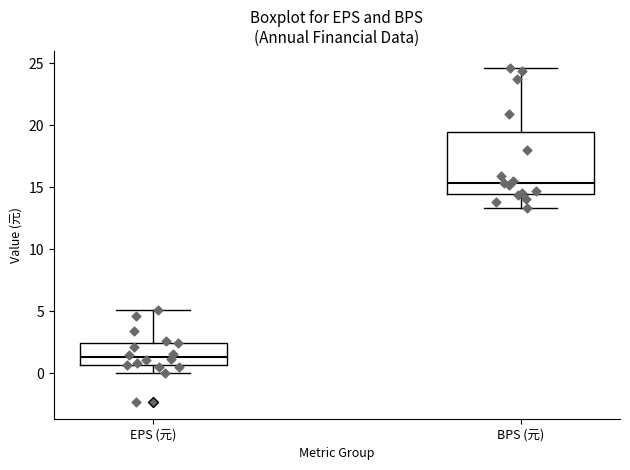

Comparing the boxes themselves (not the whiskers), which one is the tallest?

BPS (元)